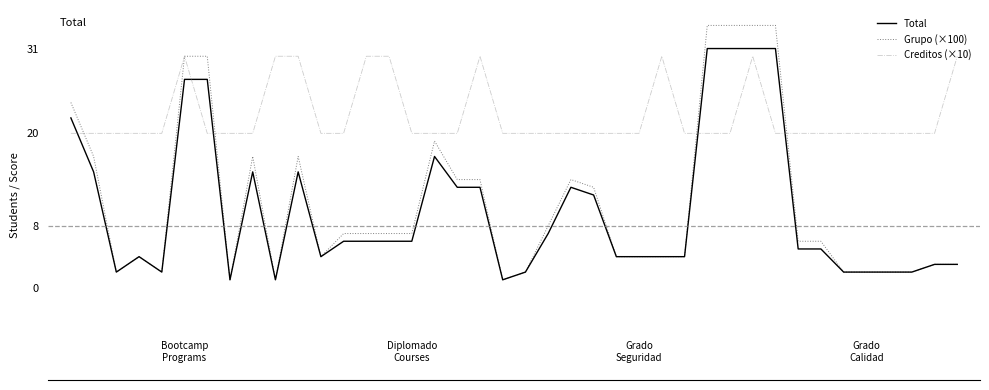

Which series ends up on top after the final intersection of Total and Creditos (×10)?

Creditos (×10)